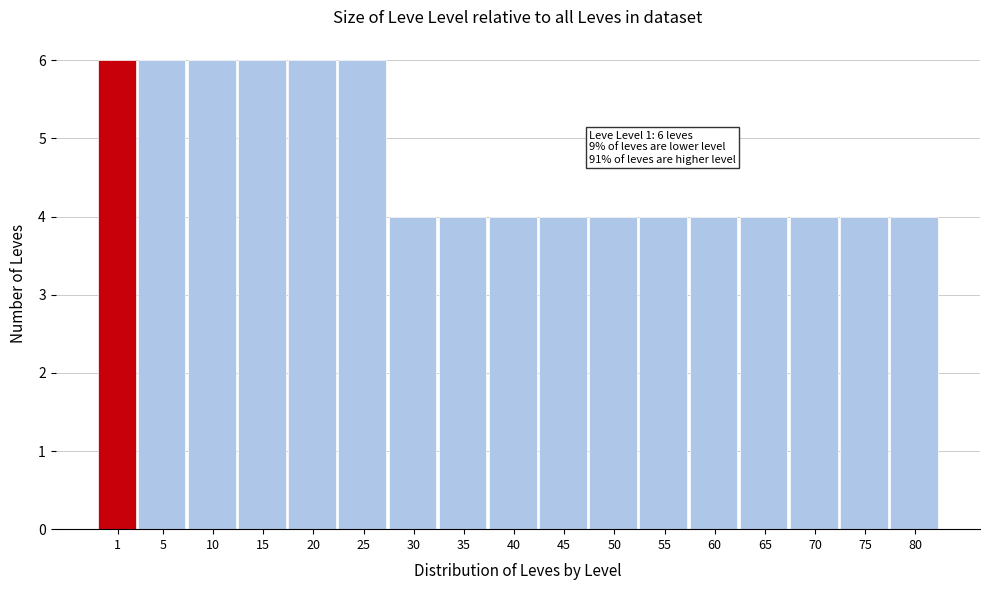

Reading left to right, list all the values displayed in this chart.

1=6	5=6	10=6	15=6	20=6	25=6	30=4	35=4	40=4	45=4	50=4	55=4	60=4	65=4	70=4	75=4	80=4